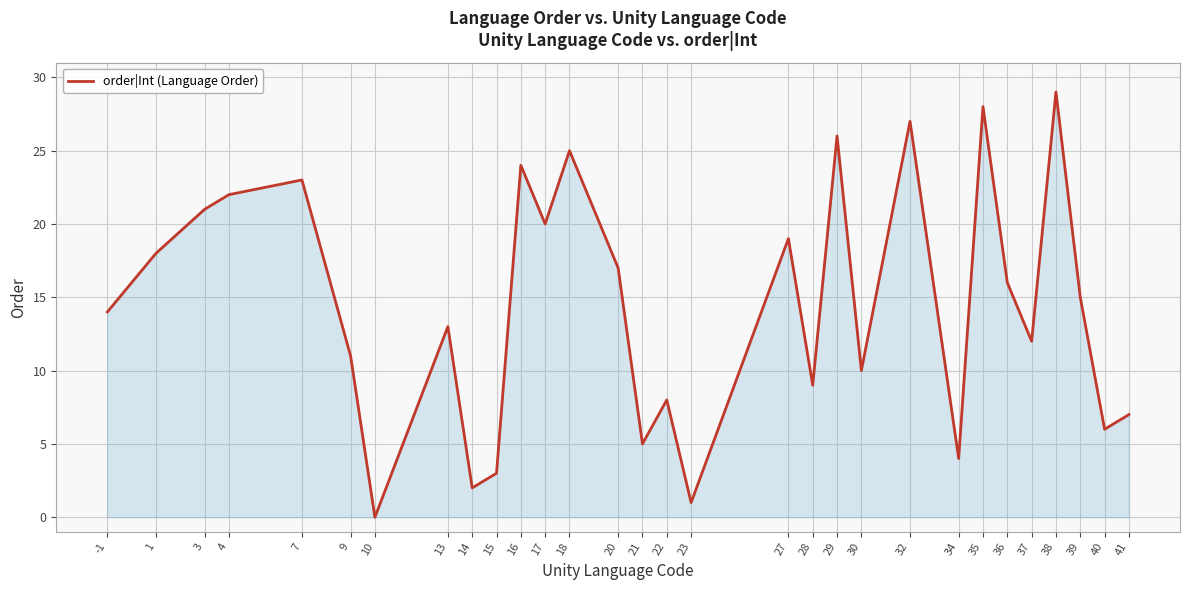

True or false: the data shows 41 at 35.

False